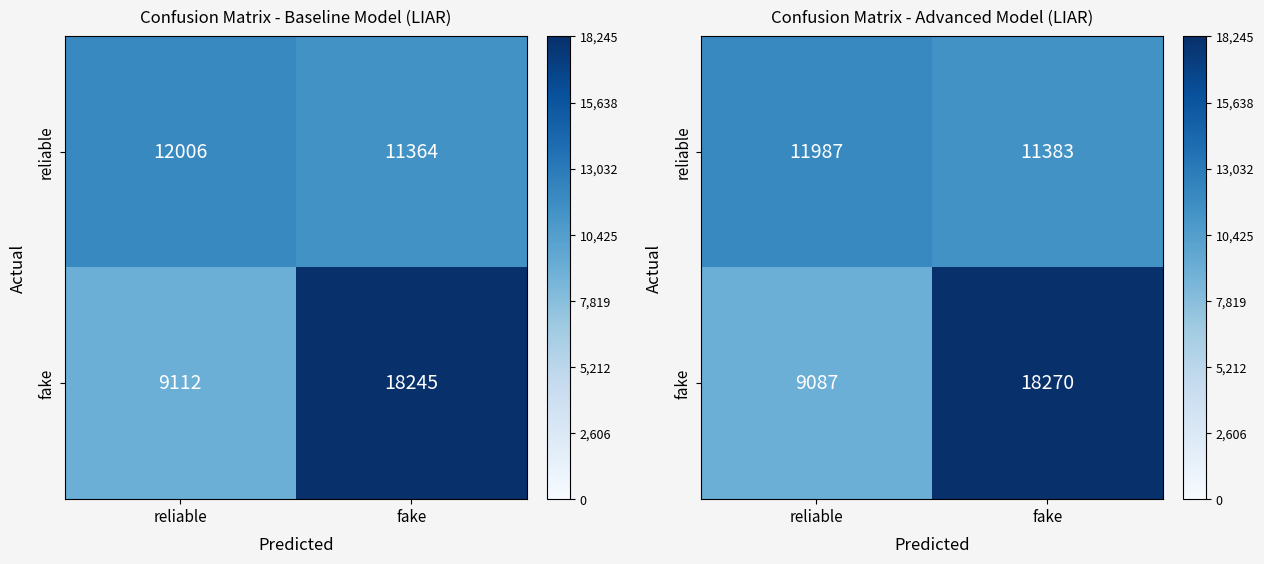

At which category does the chart reach its minimum across all series?

reliable